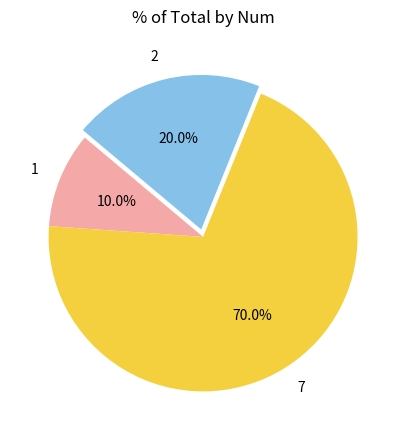

What is the ratio of the value at 7 to the value at 2?

3.5